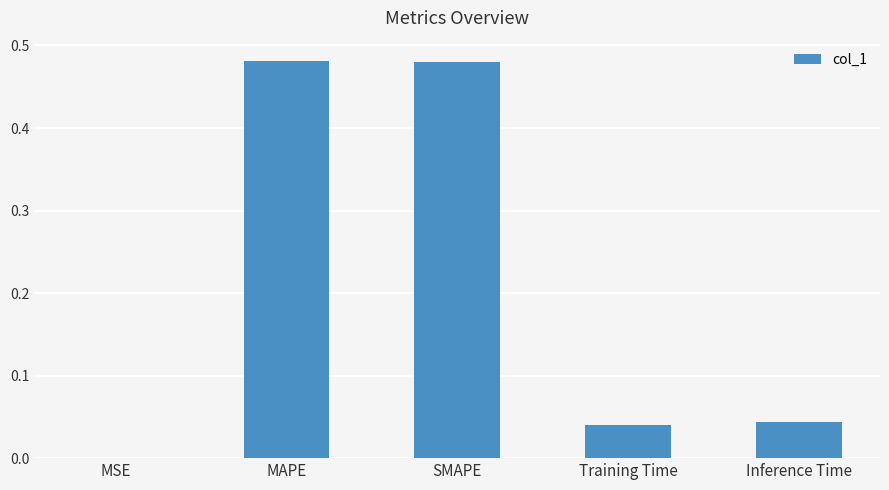

Which has a higher value, Training Time or SMAPE?

SMAPE